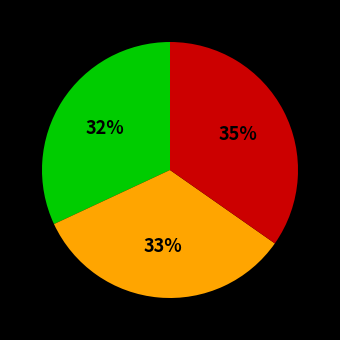

Is there any slice that represents more than half of the pie?

No